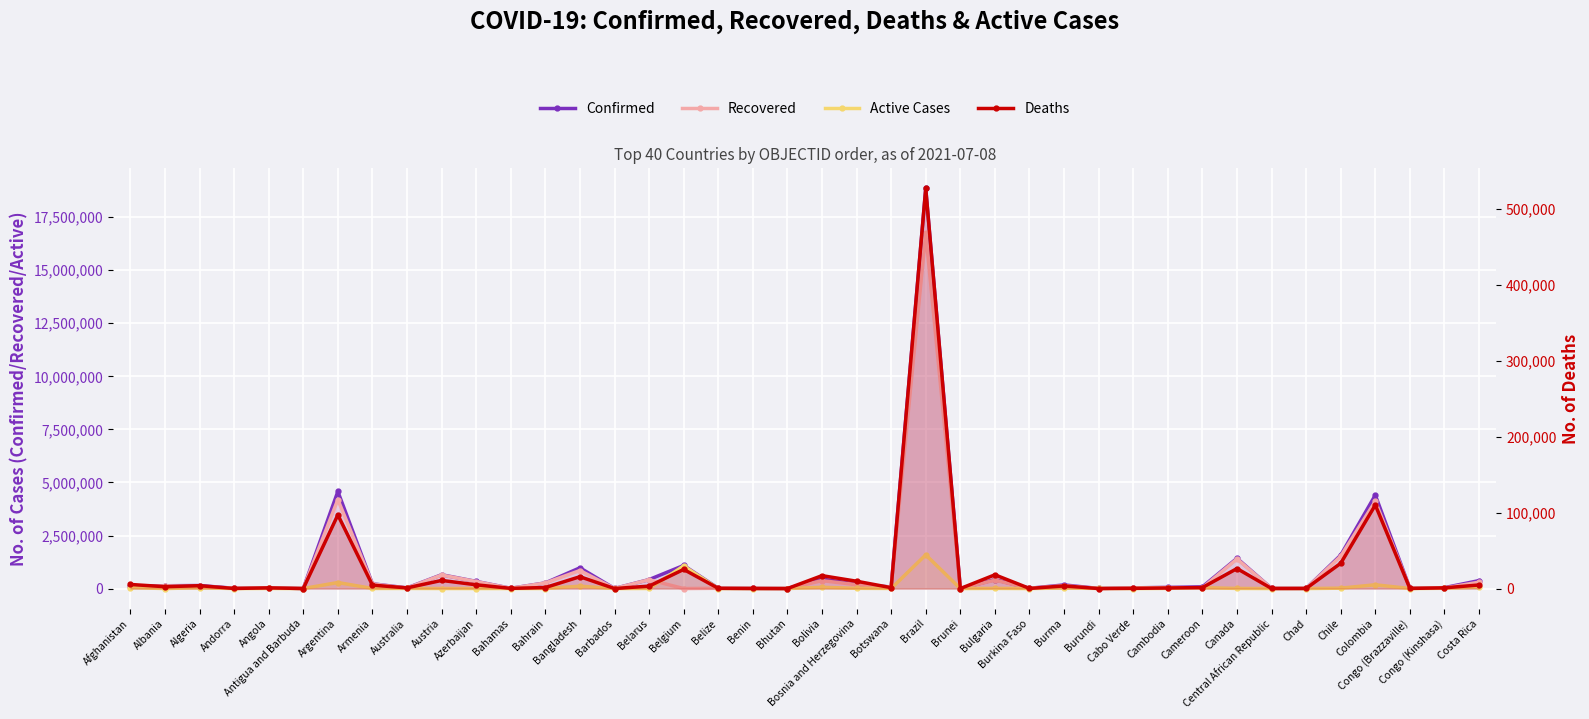

Rank the series by their maximum value, from lowest to highest.

Deaths, Active Cases, Recovered, Confirmed